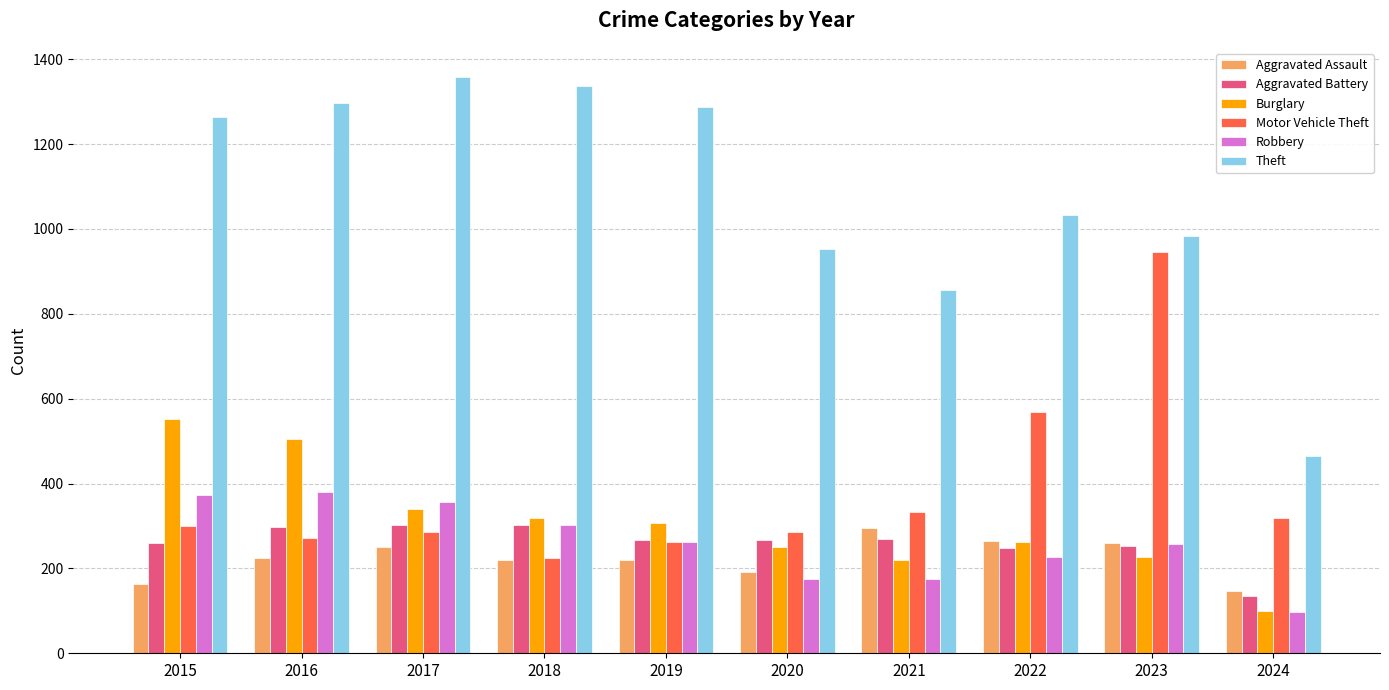

The Robbery series shows 446 at 2019. True or false?

False